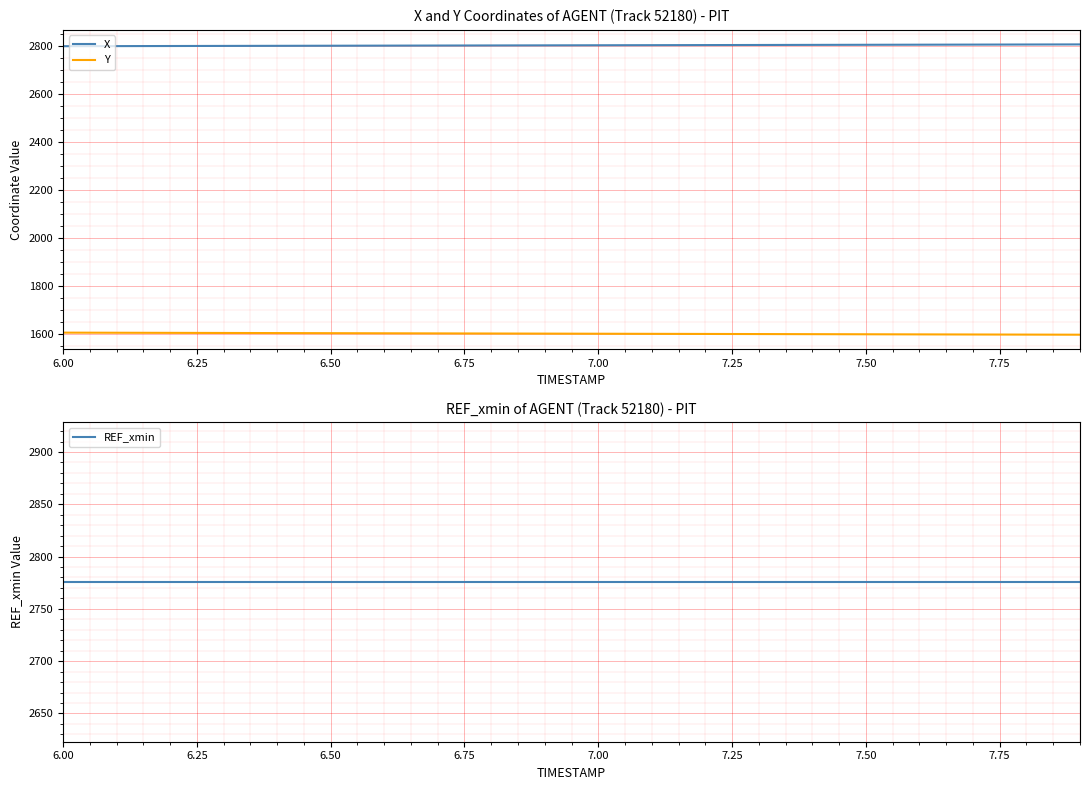

True or false: REF_xmin has more than 2 interior local peaks.

False